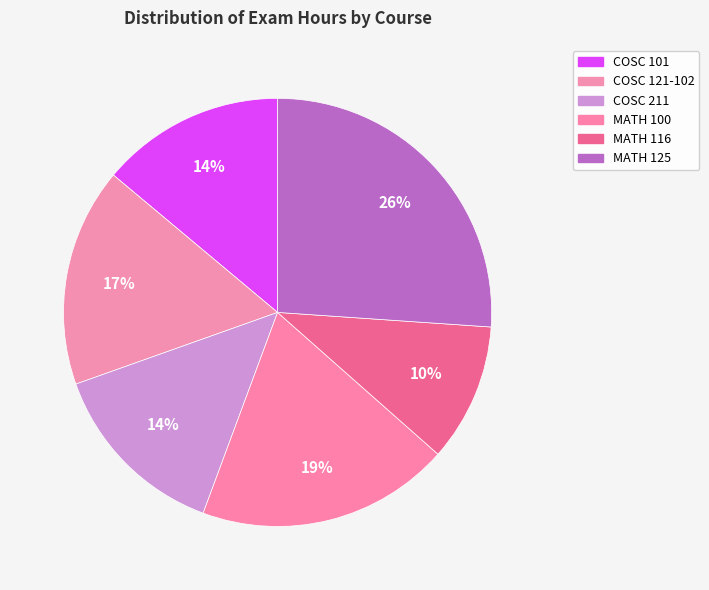

Count the number of slices in the pie.

6